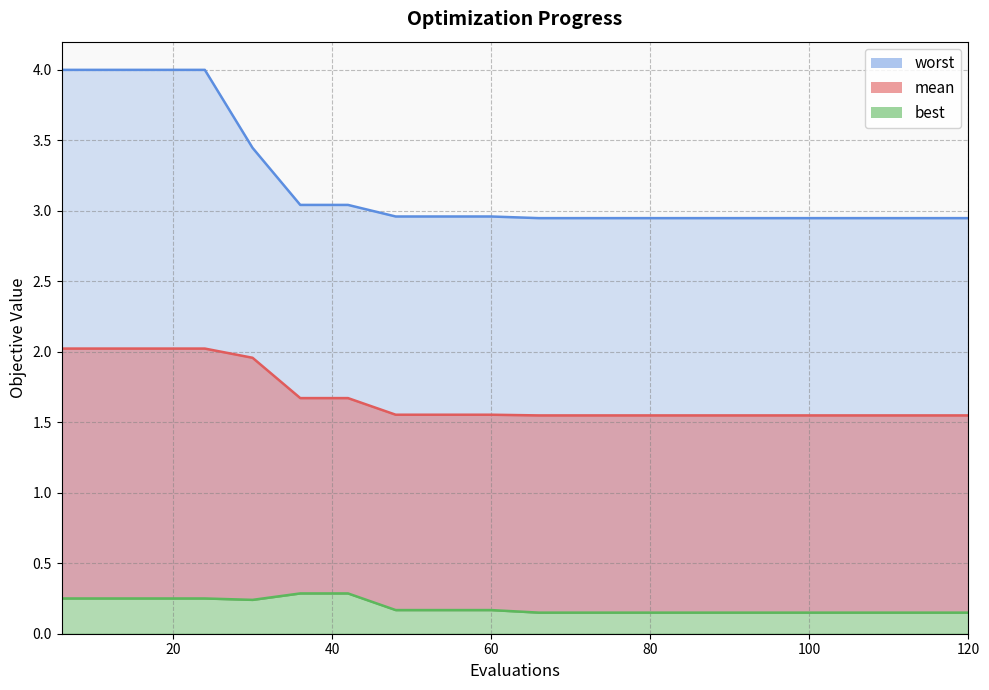

Reading left to right, transcribe all the data shown in this chart.

mean: 2.0	2.0	2.0	2.0	2.0	1.7	1.7	1.6	1.6	1.6	1.5	1.5	1.5	1.5	1.5	1.5	1.5	1.5	1.5	1.5
best: 0.3	0.3	0.3	0.3	0.2	0.3	0.3	0.2	0.2	0.2	0.1	0.1	0.1	0.1	0.1	0.1	0.1	0.1	0.1	0.1
worst: 4.0	4.0	4.0	4.0	3.4	3.0	3.0	3.0	3.0	3.0	2.9	2.9	2.9	2.9	2.9	2.9	2.9	2.9	2.9	2.9